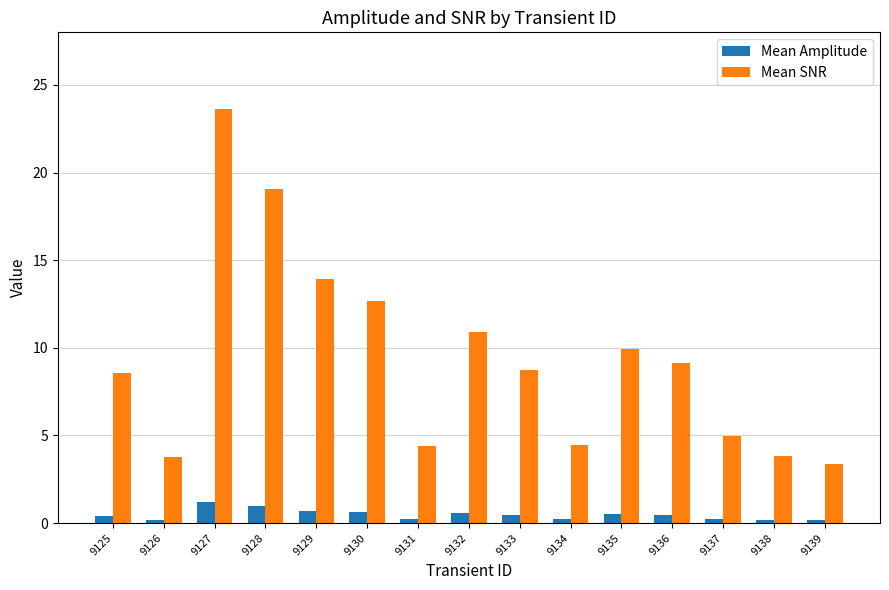

Rank the series by their average value, from highest to lowest.

Mean SNR, Mean Amplitude